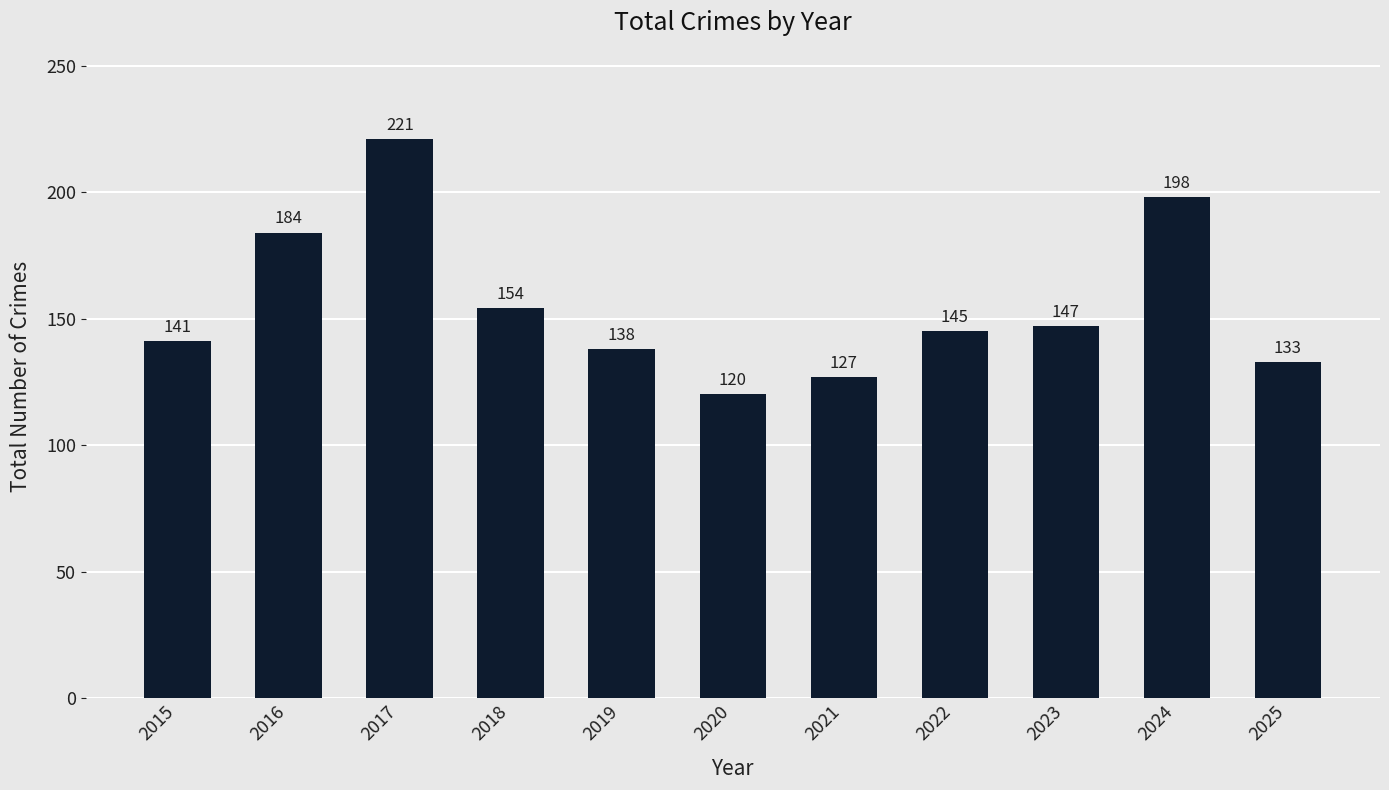

Which label corresponds to the largest value in the chart?

2017